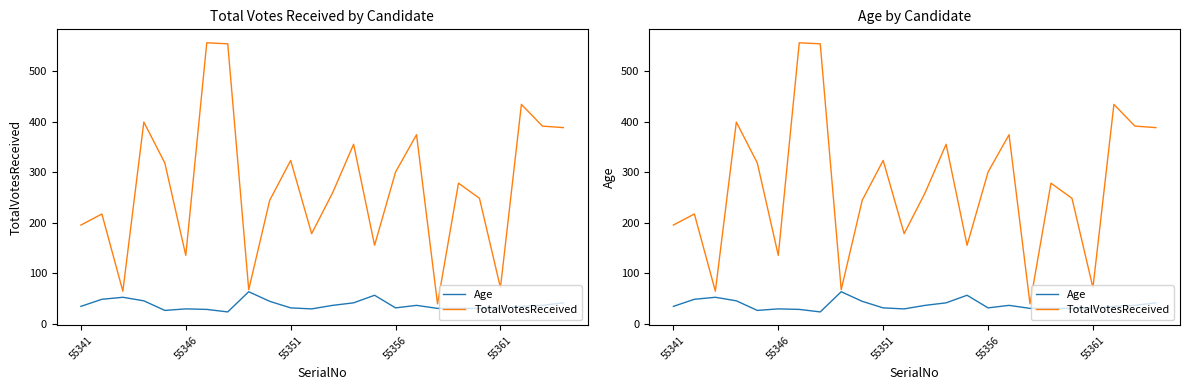

Rank the series at 11 from highest to lowest value.

TotalVotesReceived, Age